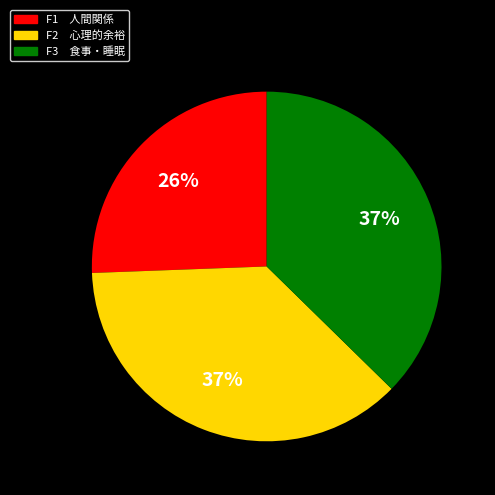

Which has a higher value, F1 人間関係 or F2 心理的余裕?

F2 心理的余裕